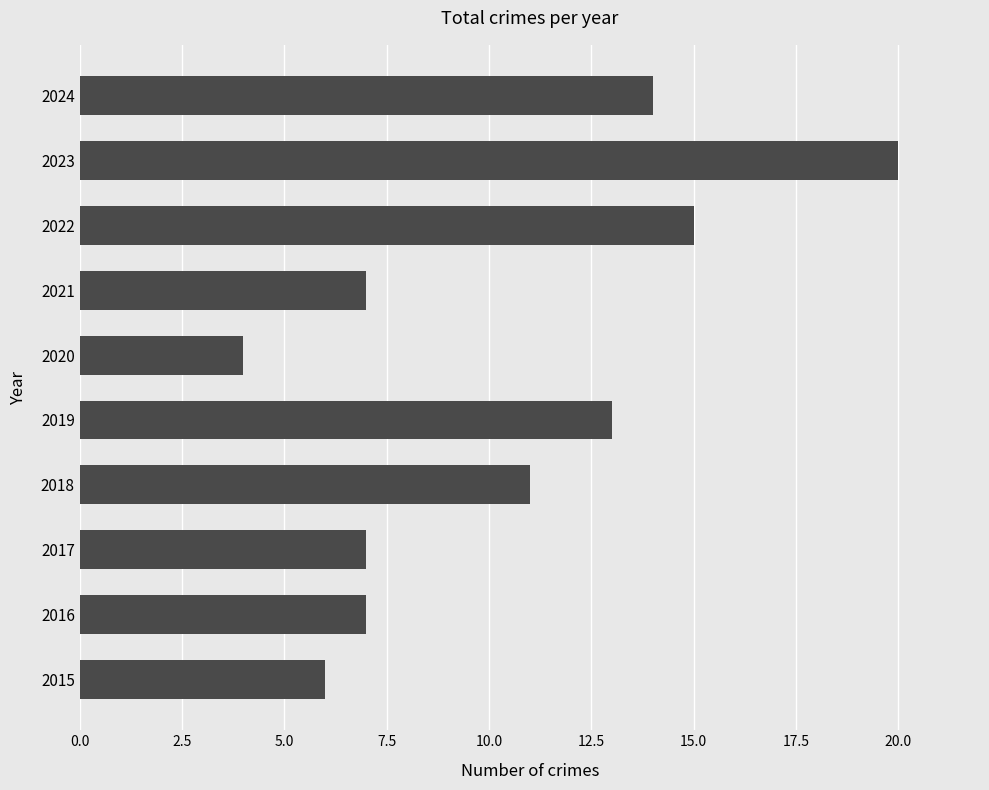

What is the approximate value at 2015?

6